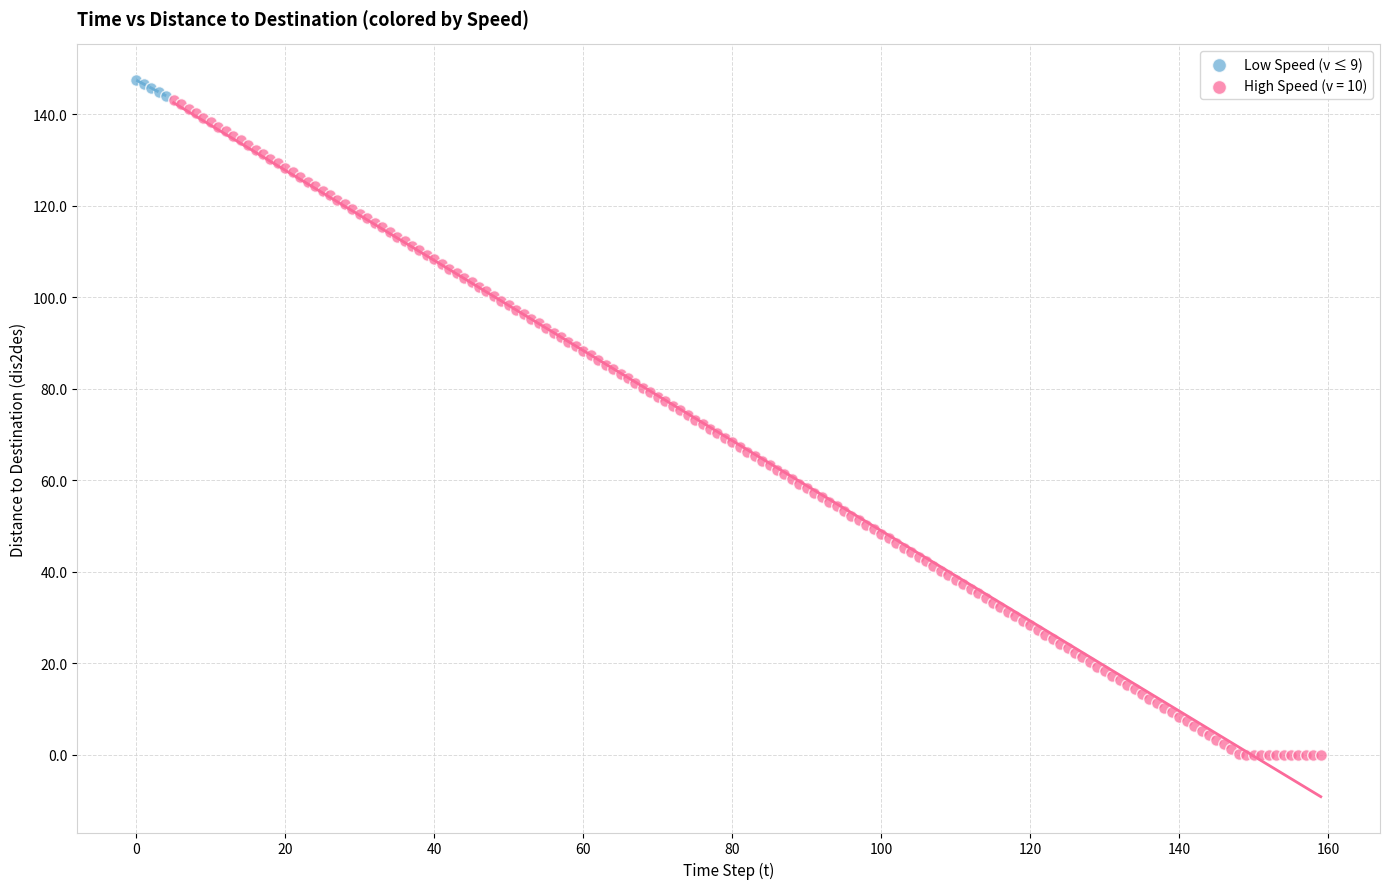

Which series contains the lowest Y value?

High Speed (v = 10)